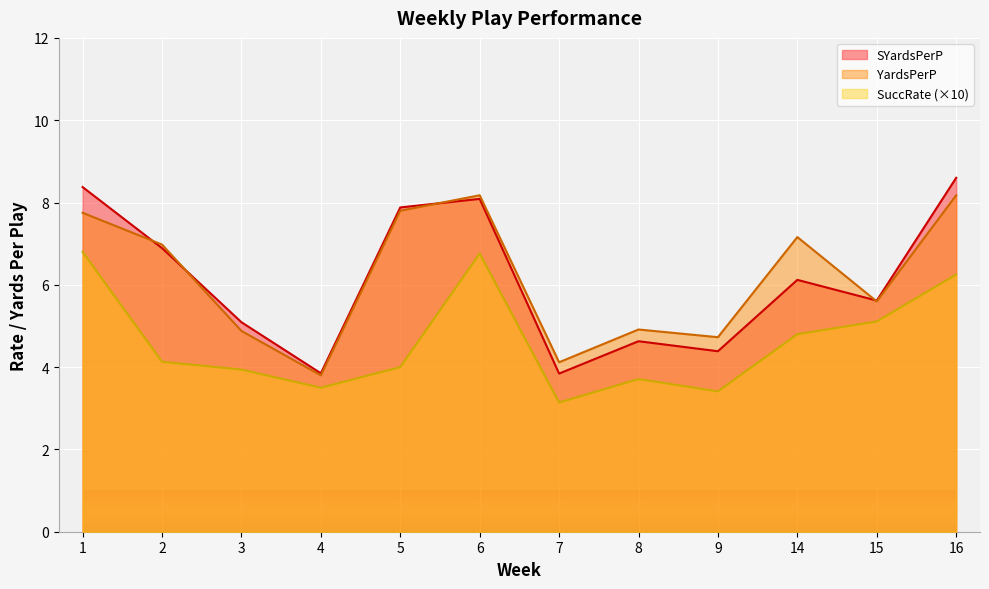

What is the smallest value displayed?

3.1